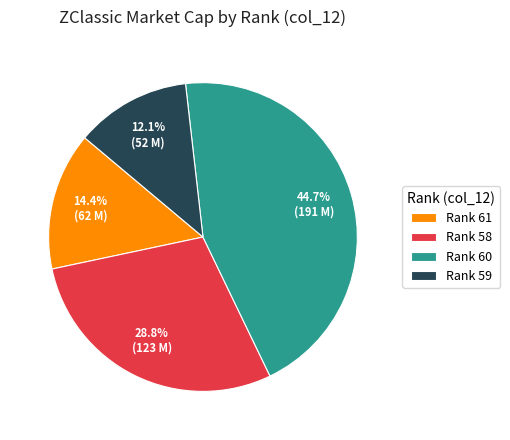

Rank the categories by value from lowest to highest.

Rank 59, Rank 61, Rank 58, Rank 60